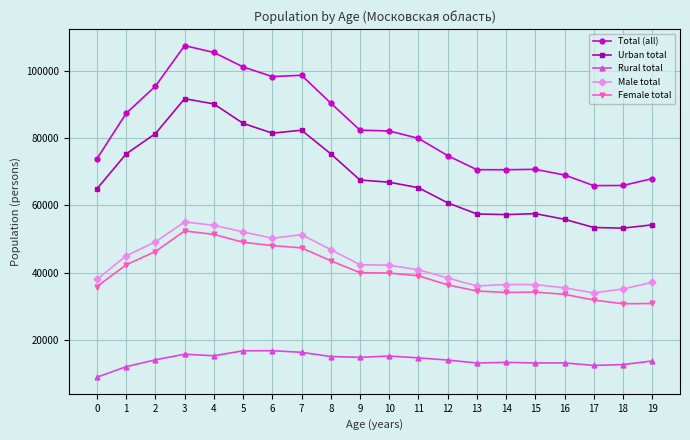

Which series has the largest total across all categories?

Total (all)